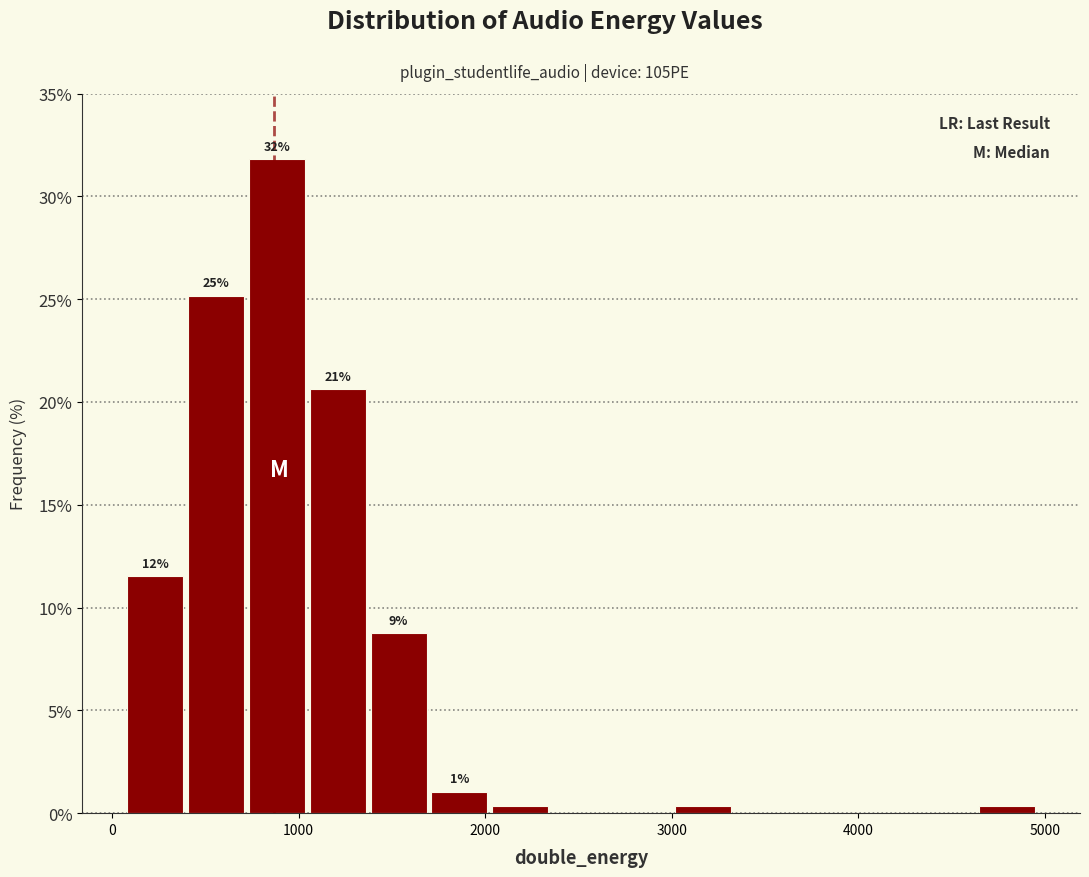

Around what value on the x-axis is the tallest bar? Give the approximate position of its centre, as read against the axis.

900